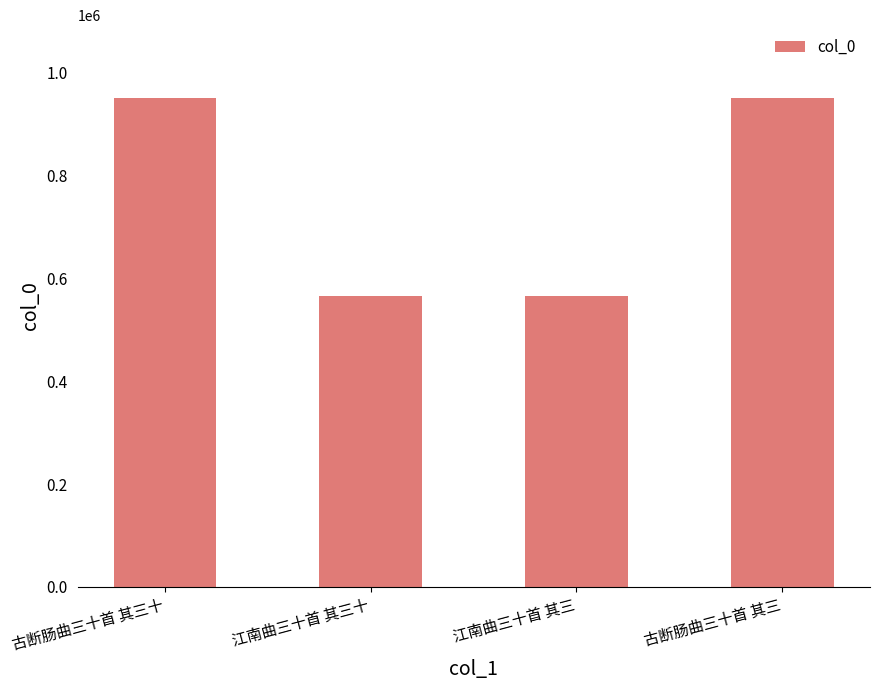

Does the chart contain stacked bars?

No